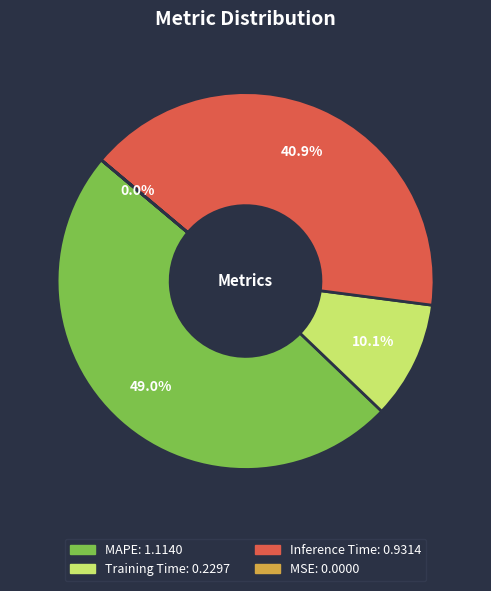

What percentage is NOT represented by Inference Time?

59.1%